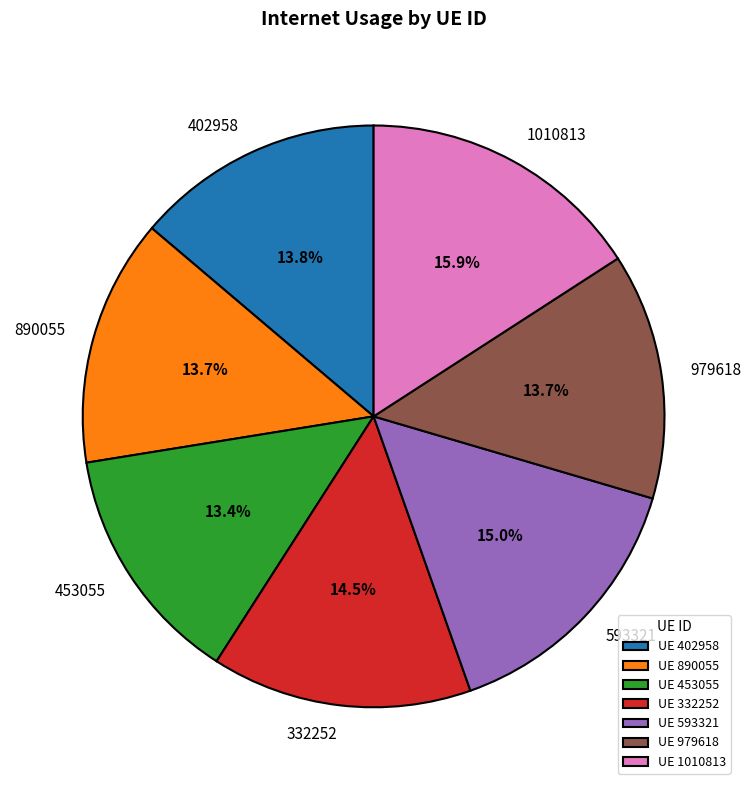

Does any single category account for the majority?

No